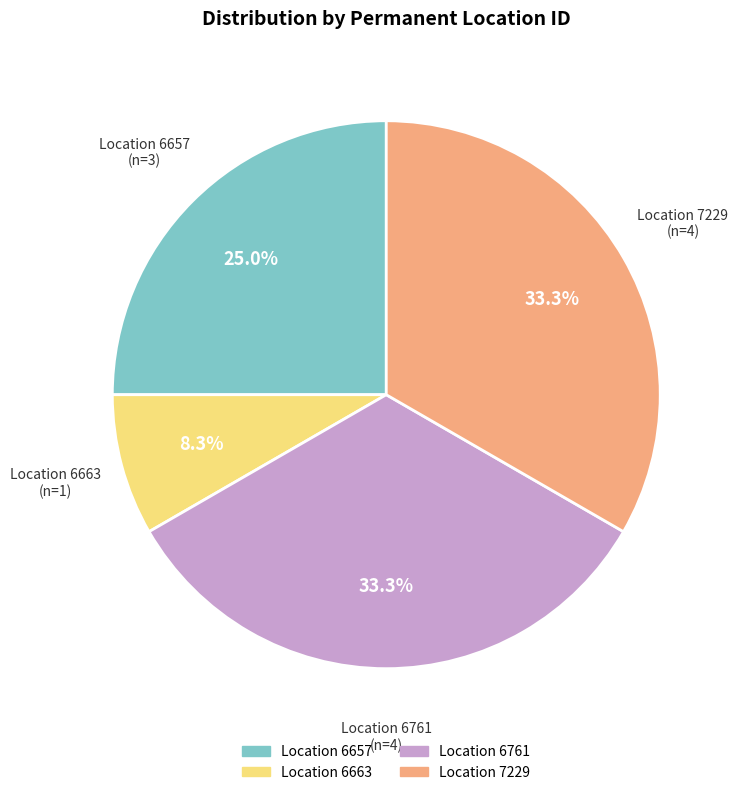

How many slices are in this pie chart?

4